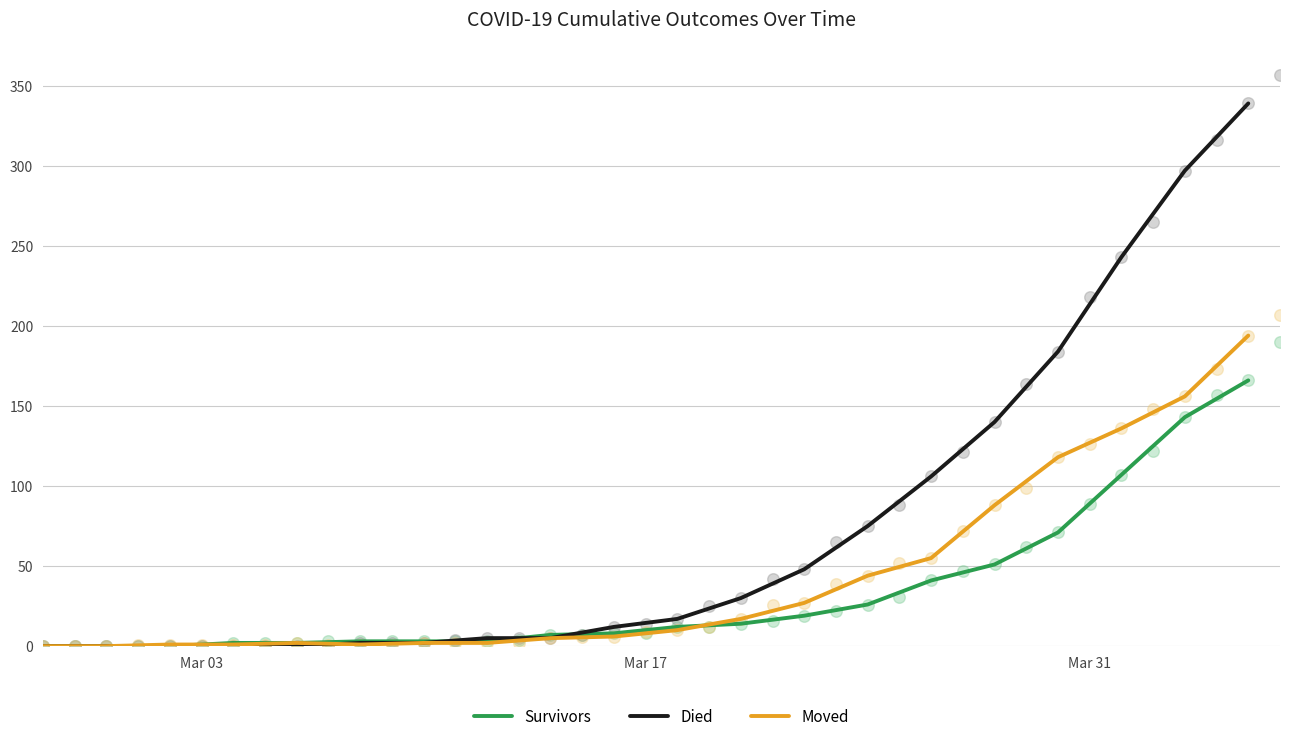

What are all the series names shown in the legend?

Survivors, Died, Moved